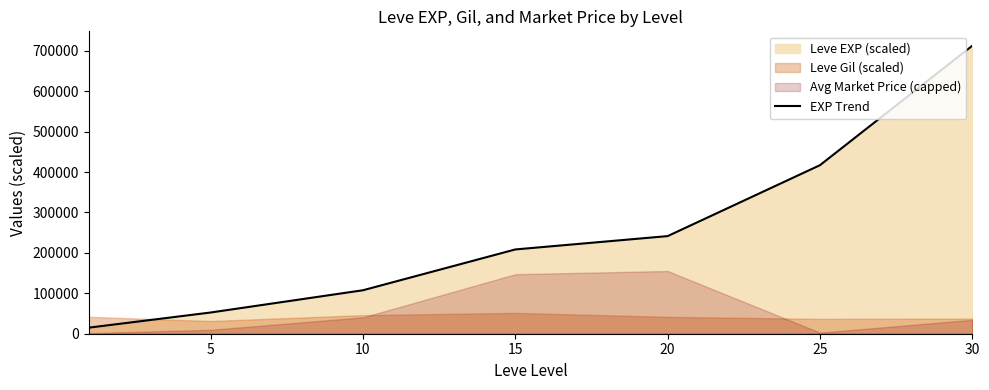

The value of EXP Trend at 30 is 1046377.0. True or false?

False